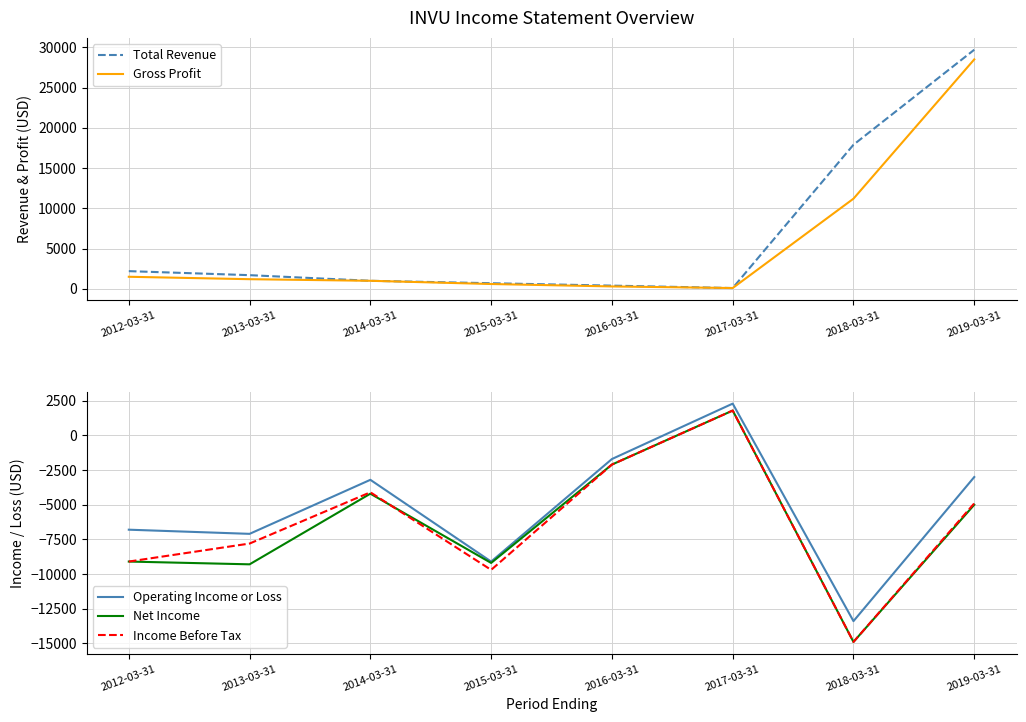

What is the sum of all Gross Profit values?

44400